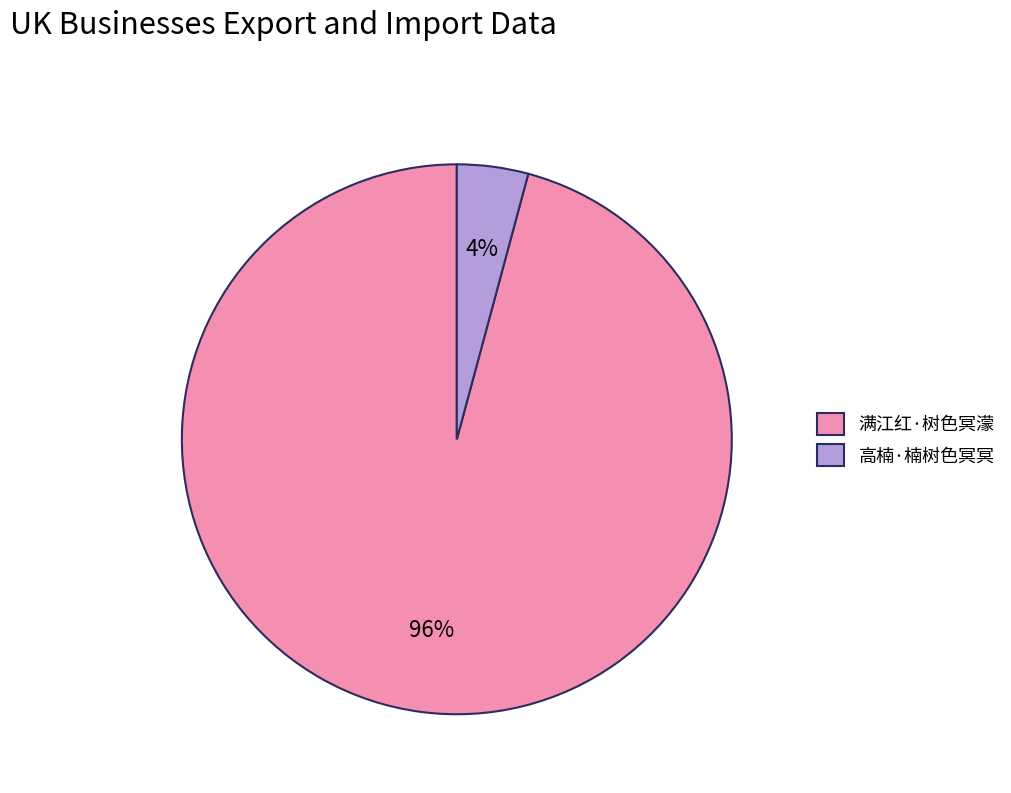

The 高楠·楠树色冥冥 slice represents 9% of the pie. True or false?

False